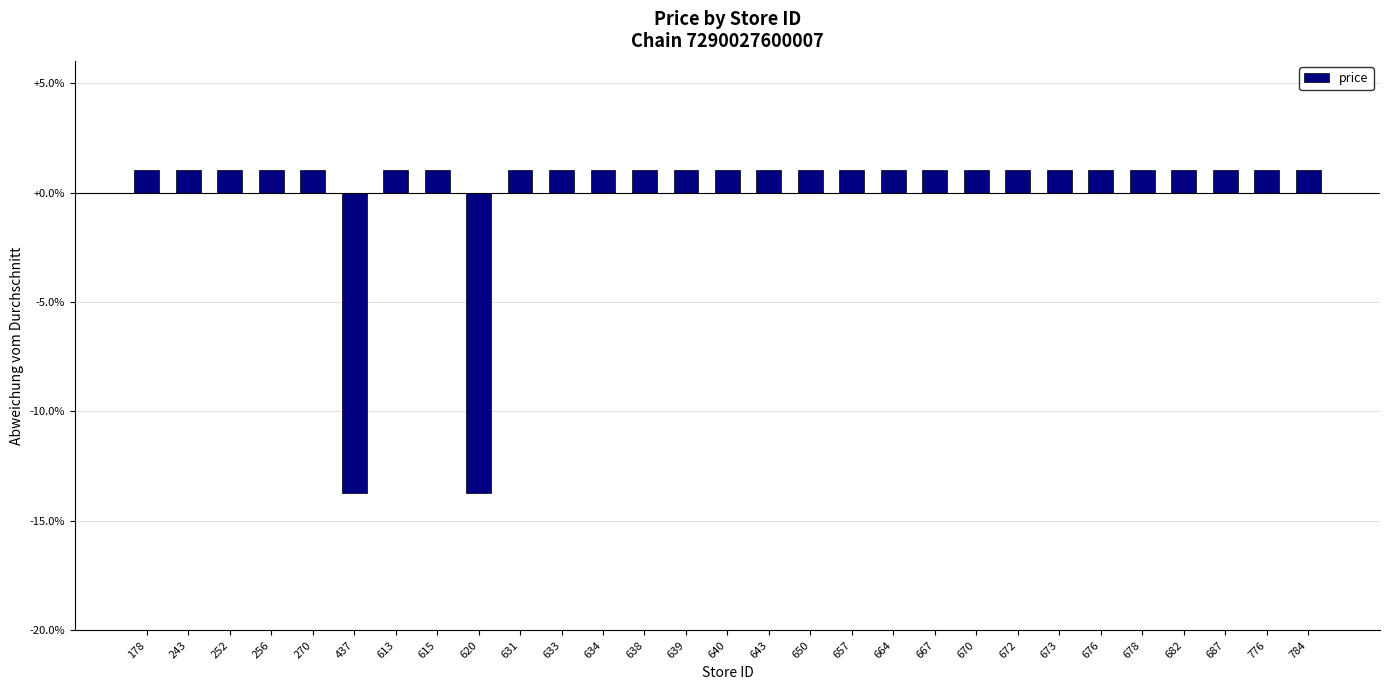

At which label does the data first exceed 1?

178